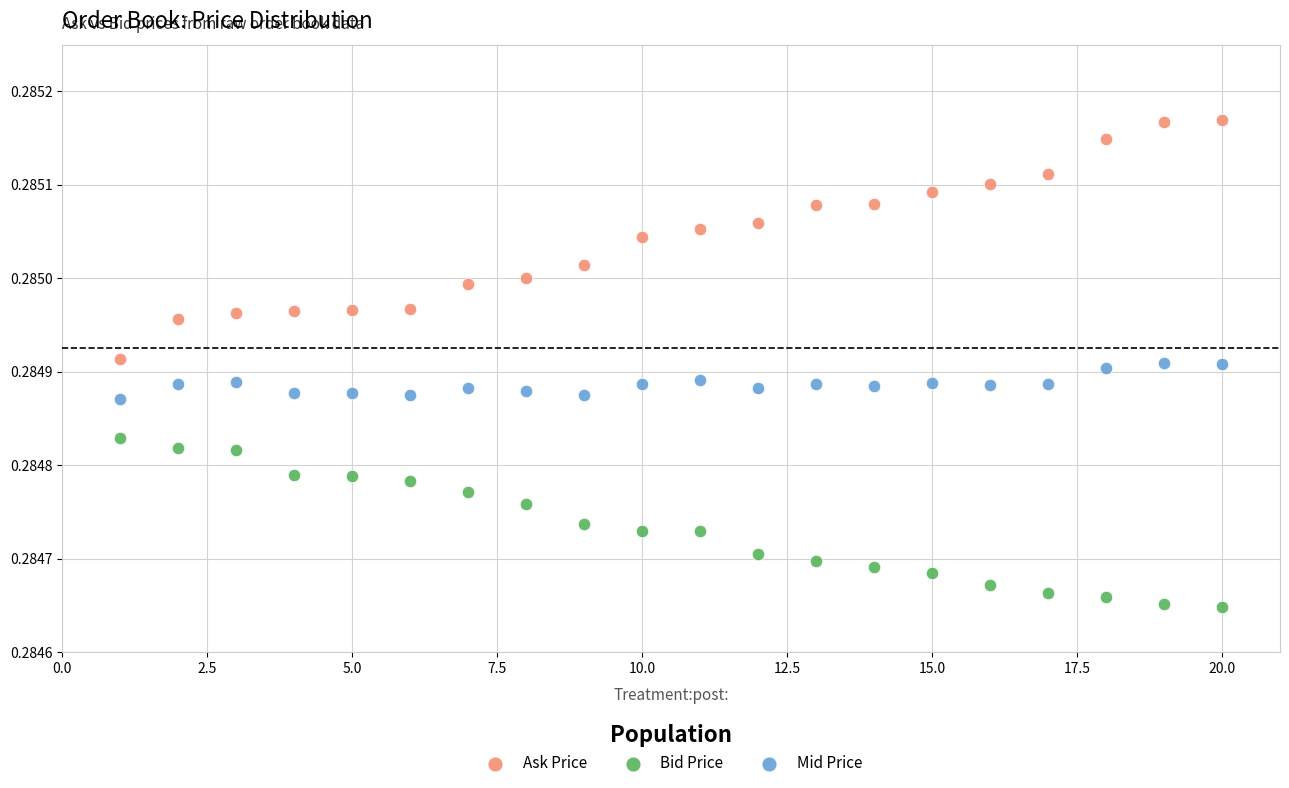

Which series reaches the maximum Y coordinate?

Ask Price